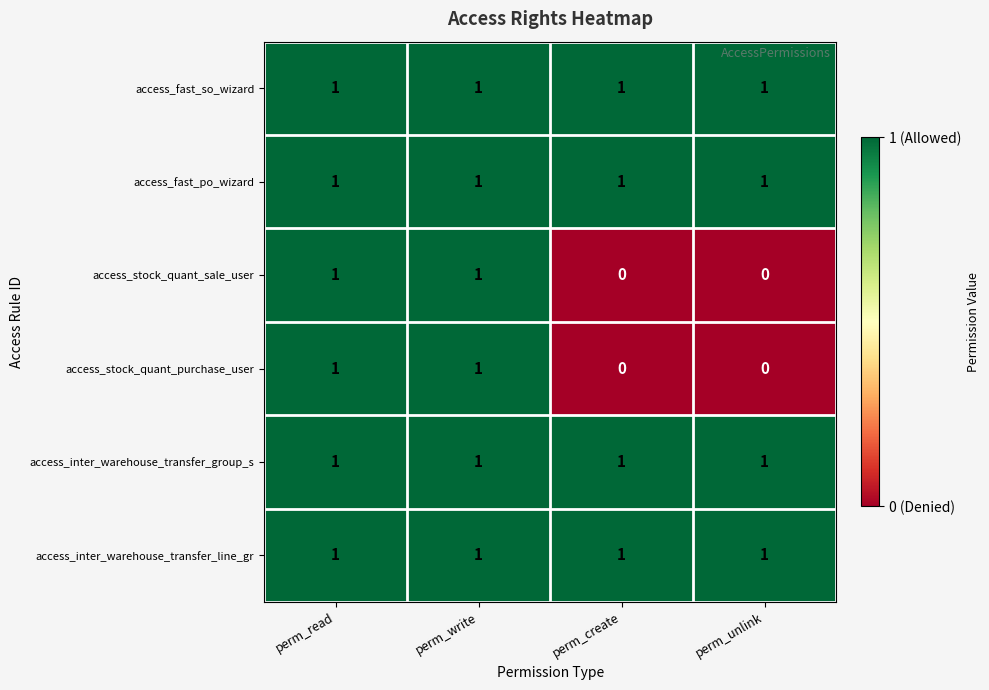

At how many categories does at least one series exceed 0?

4